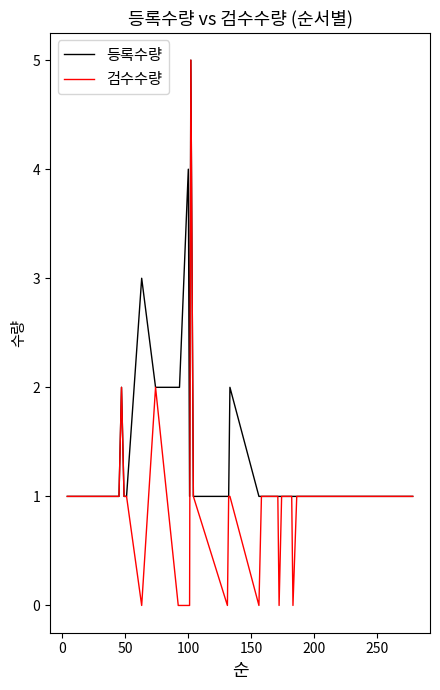

What are all the series names shown in the legend?

등록수량, 검수수량